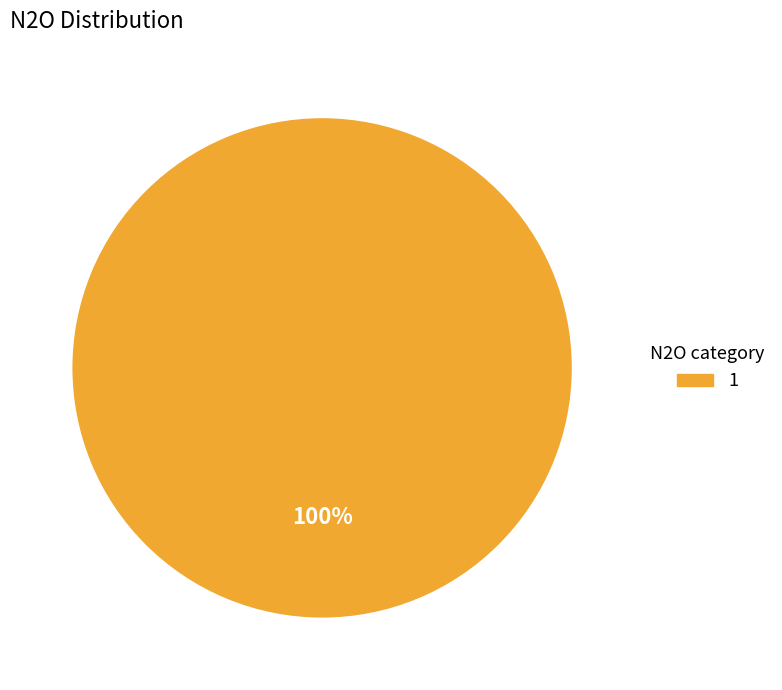

To the nearest percent, what portion does 1 represent?

100%